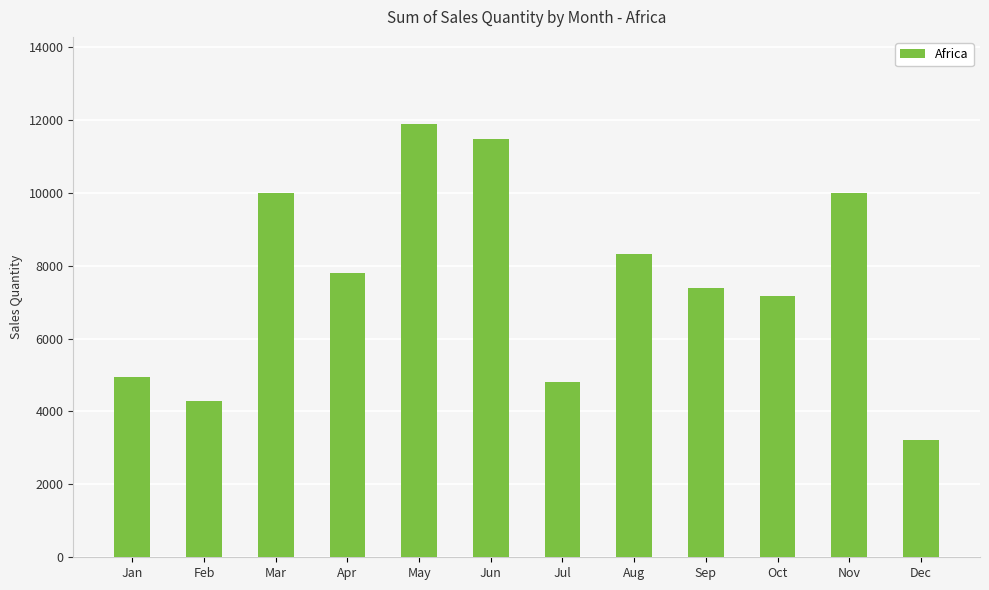

What is the sum of the values at Apr and Nov?

17802